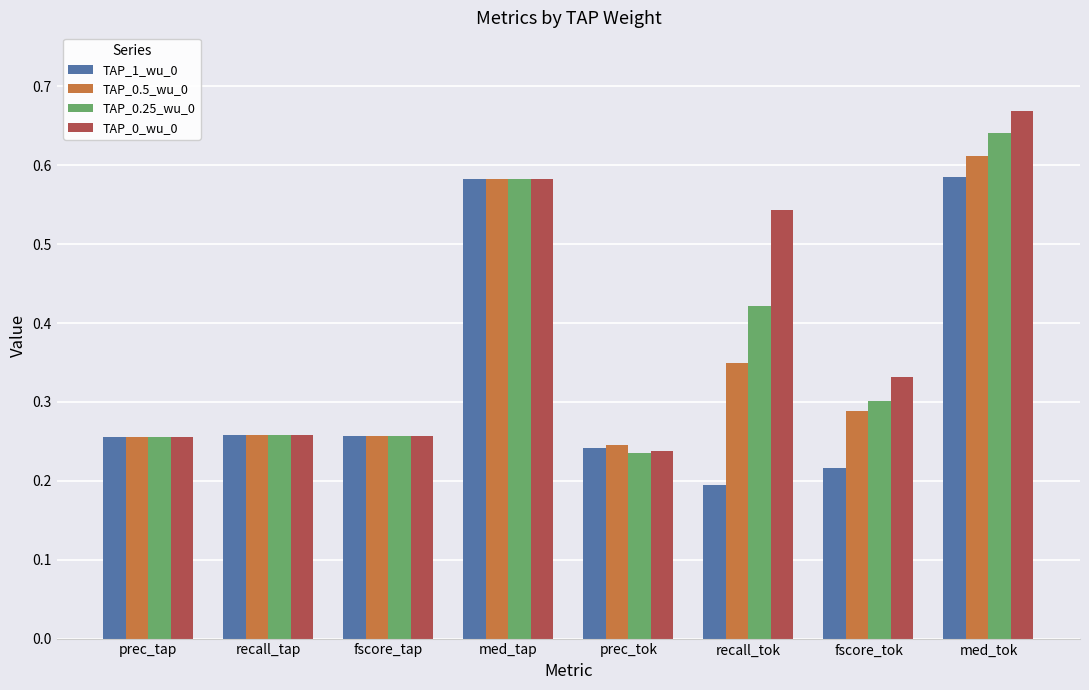

Count the TAP_0.25_wu_0 values in the range 0 to 1.

8